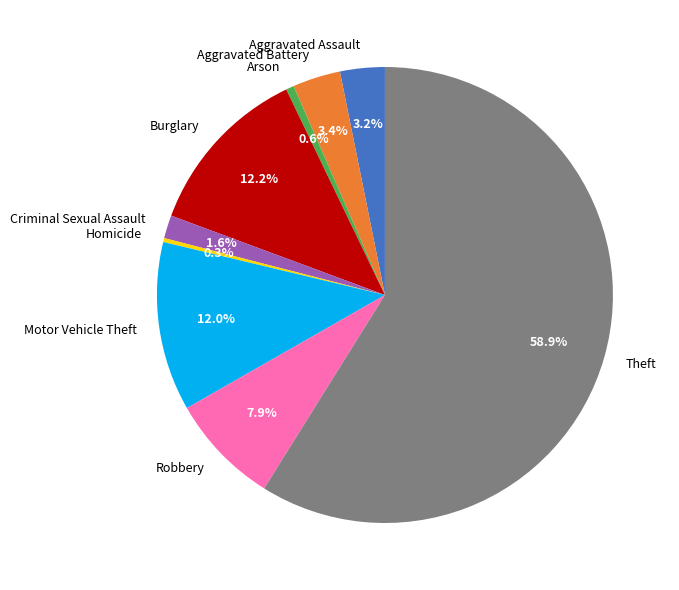

Is it true that Aggravated Assault is 10% of the pie?

False